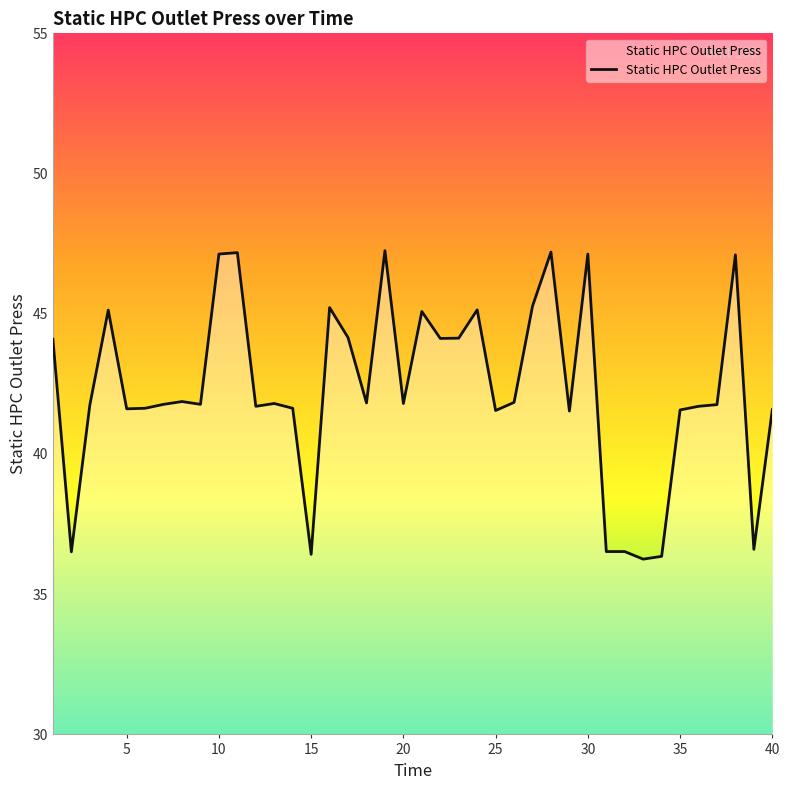

What is the difference between the second highest and minimum values?

11.0